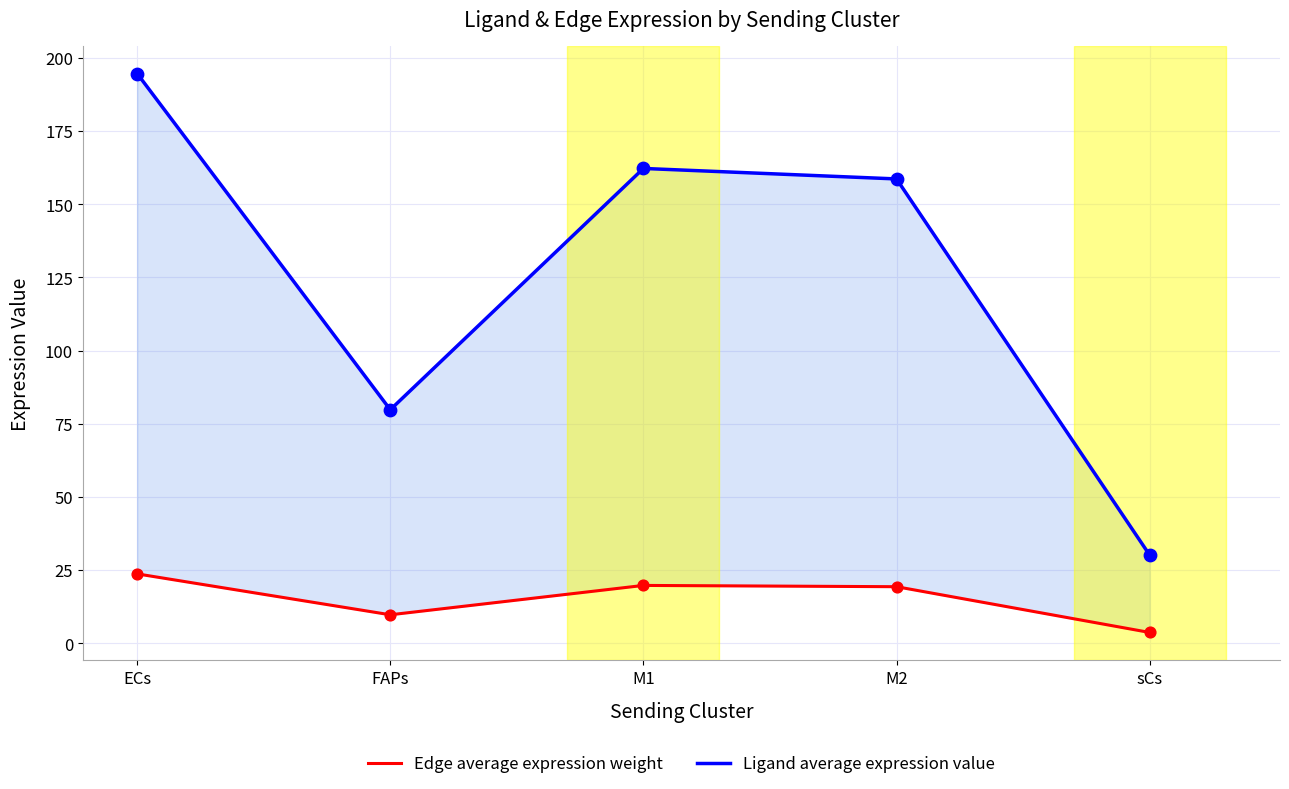

Is the value of Ligand average expression value at sCs greater than the value of Edge average expression weight at M1?

Yes